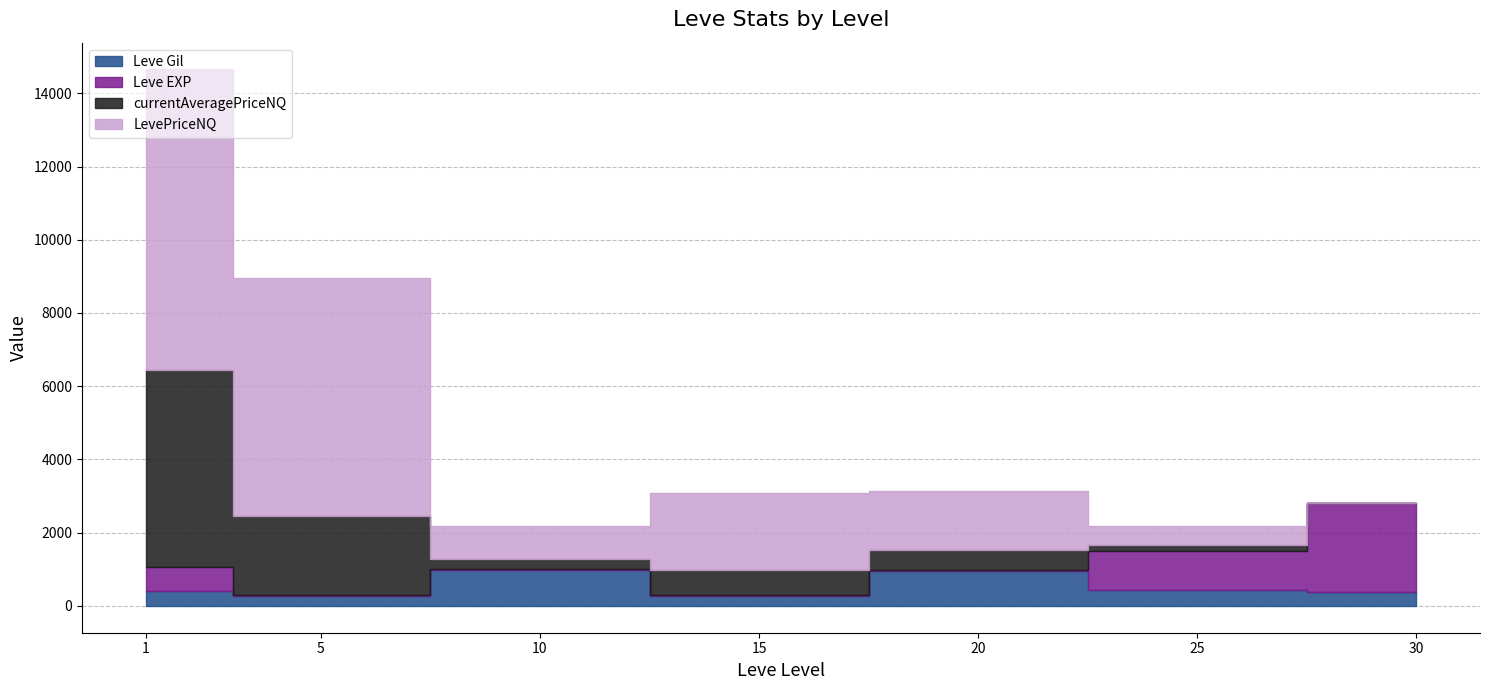

How many categories are shown in the chart?

7